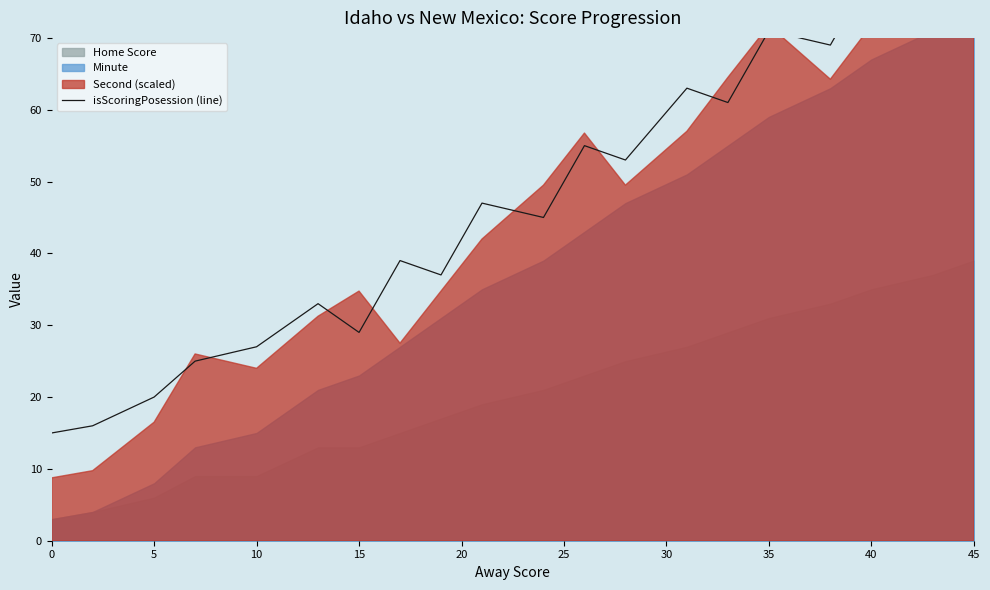

The chart shows a value of 34 at 15. True or false?

False